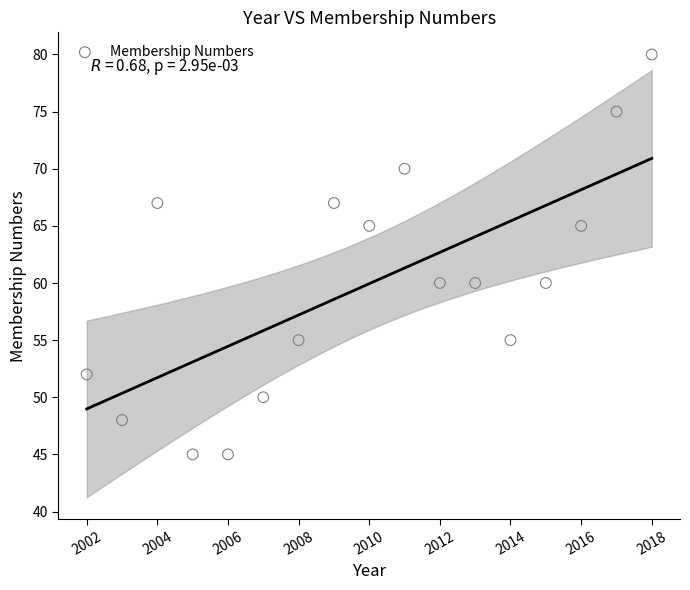

What is the range of X values (max minus min)?

16